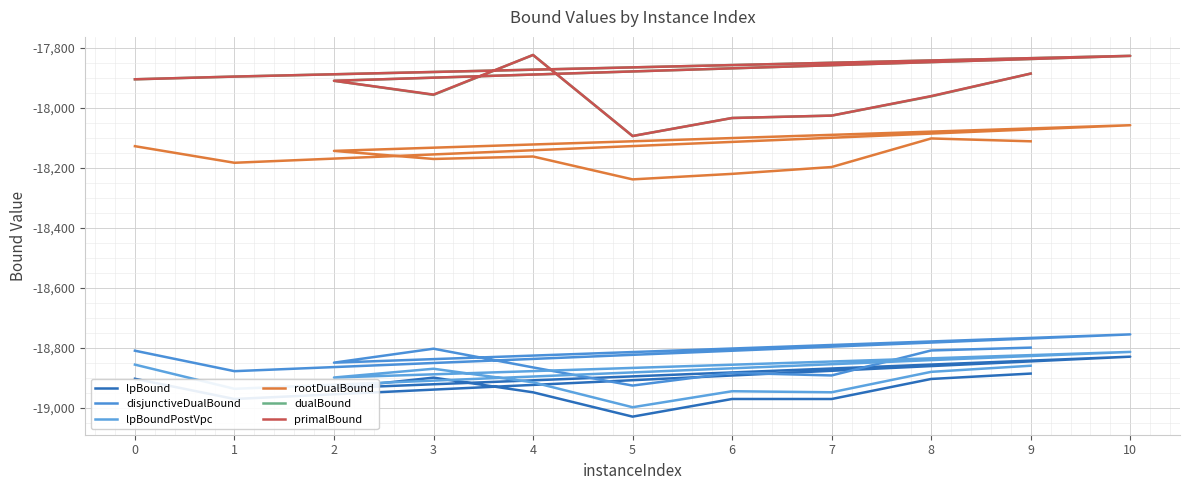

Where is dualBound nearest to the value -17959?

3